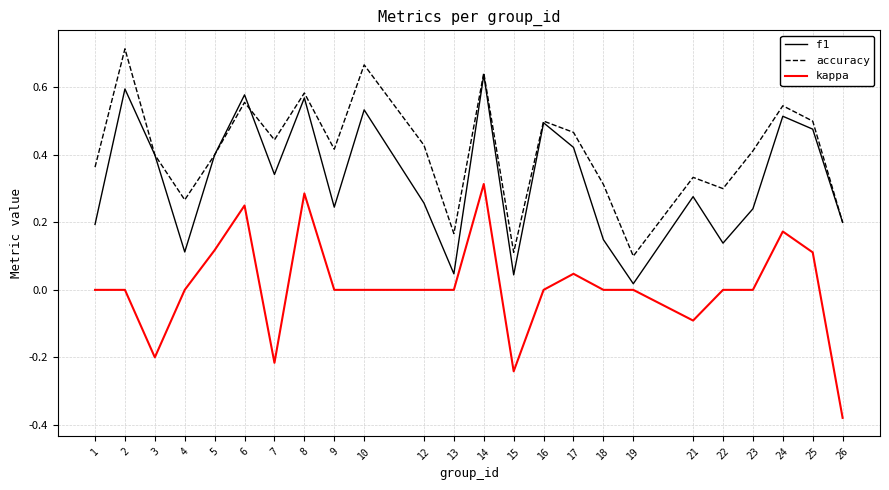

Which series changed the most between 6 and 12?

f1